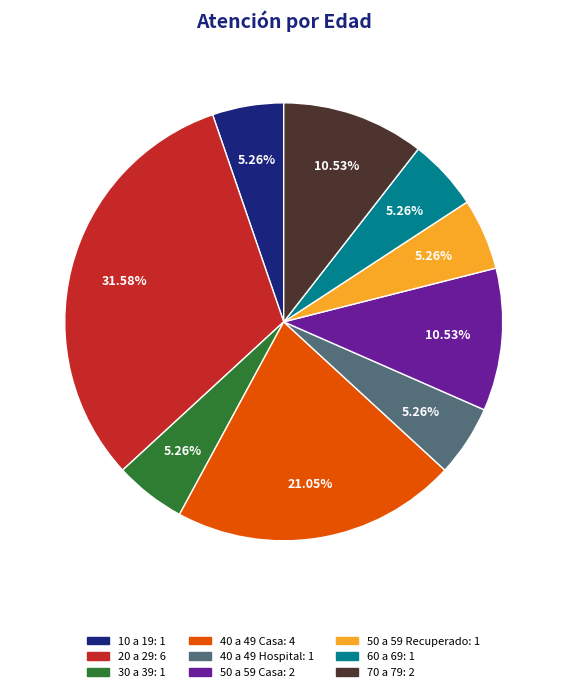

Count the number of slices in the pie.

9